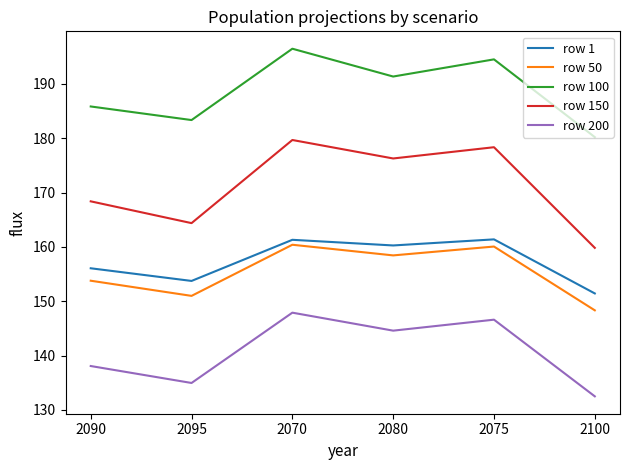

What position from the right is 2080?

3